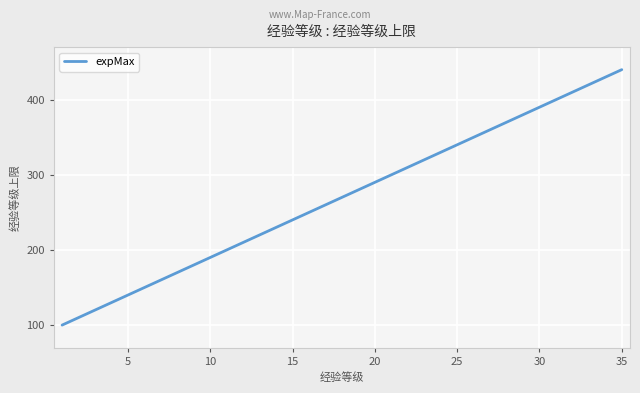

What is the difference between the maximum and second lowest values?

330